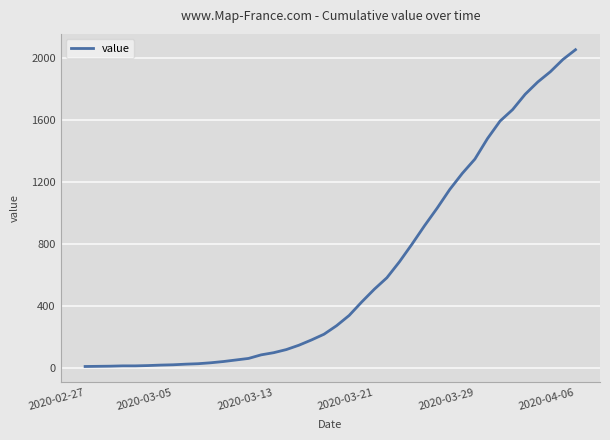

How many series are shown in this chart?

1